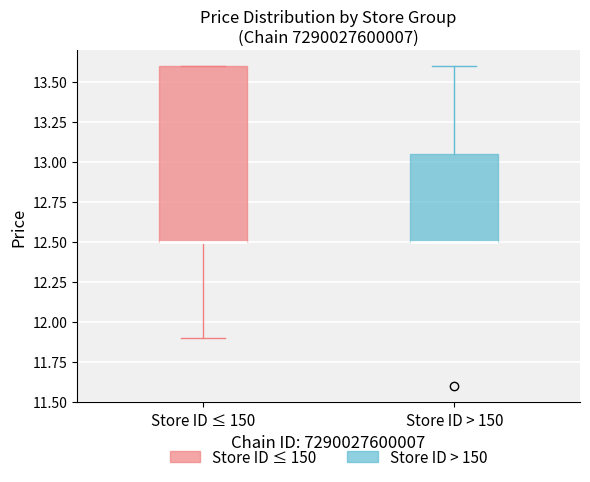

Where is the upper edge of the box for Store ID > 150 on the y-axis? The values are not printed on the chart, so give them approximately, as read against the axis.

13.05